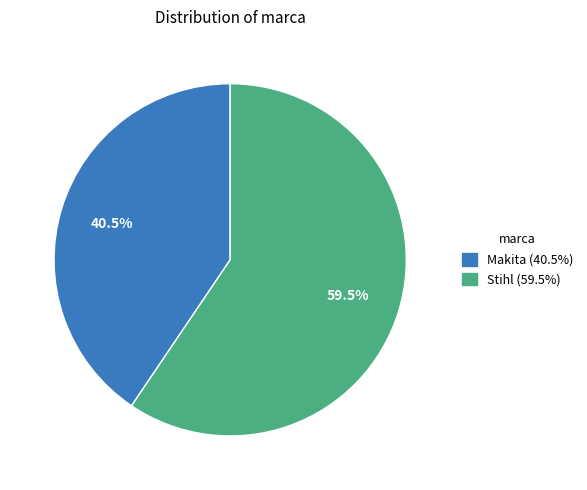

Which has a higher value, Stihl (59.5%) or Makita (40.5%)?

Stihl (59.5%)